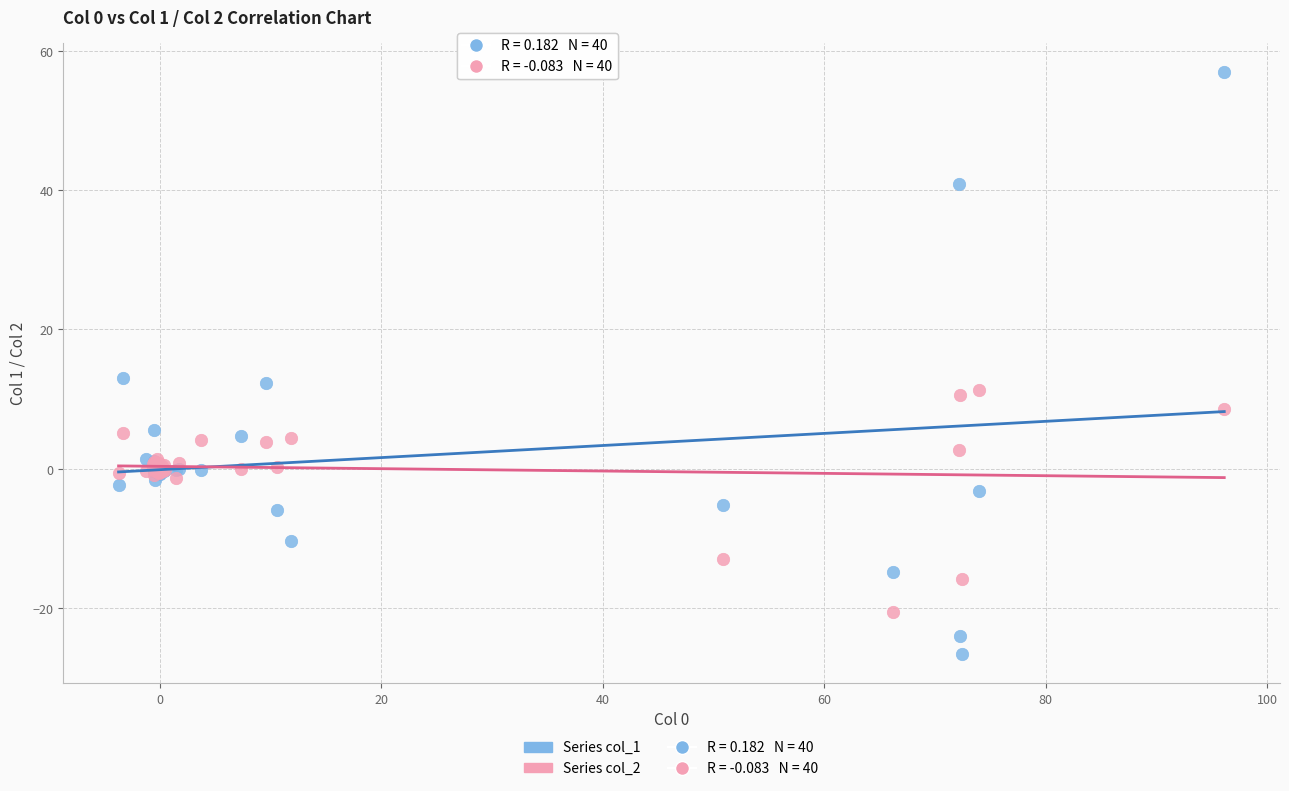

Which series has the widest spread of Y values?

Series col_1